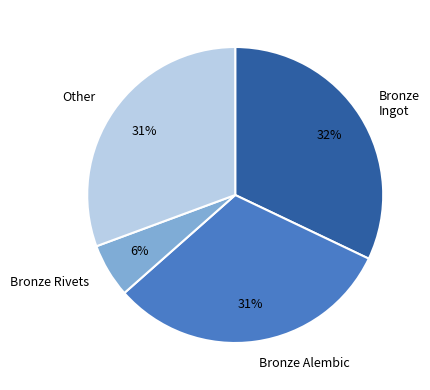

How many segments does this pie chart have?

4